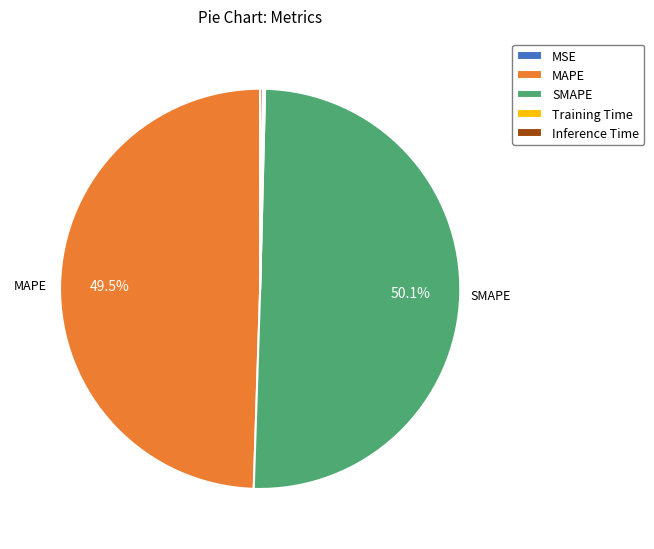

What is the majority slice?

SMAPE